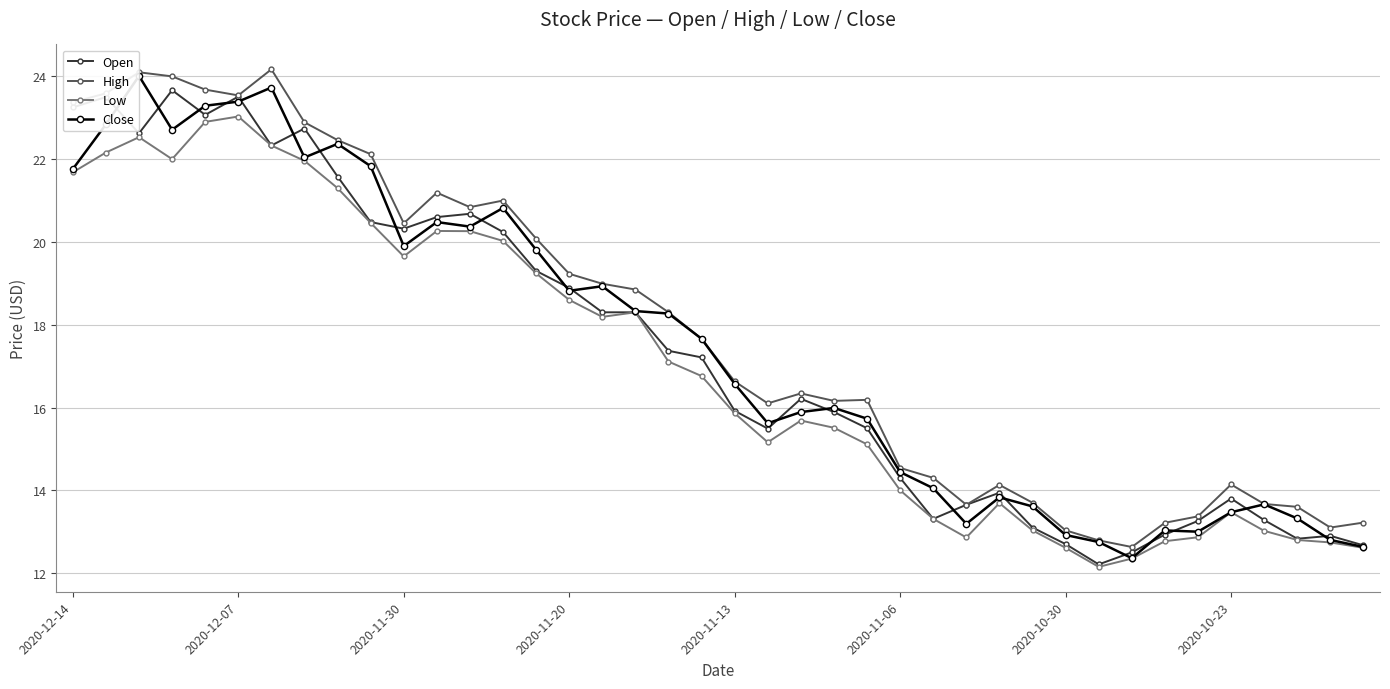

How many values in the Open series exceed 17?

20